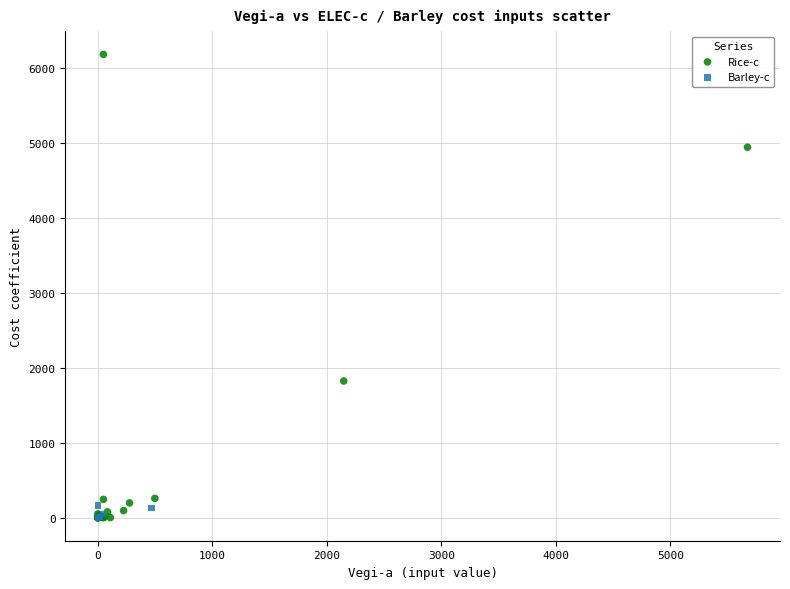

Which series contains the highest Y value?

Rice-c